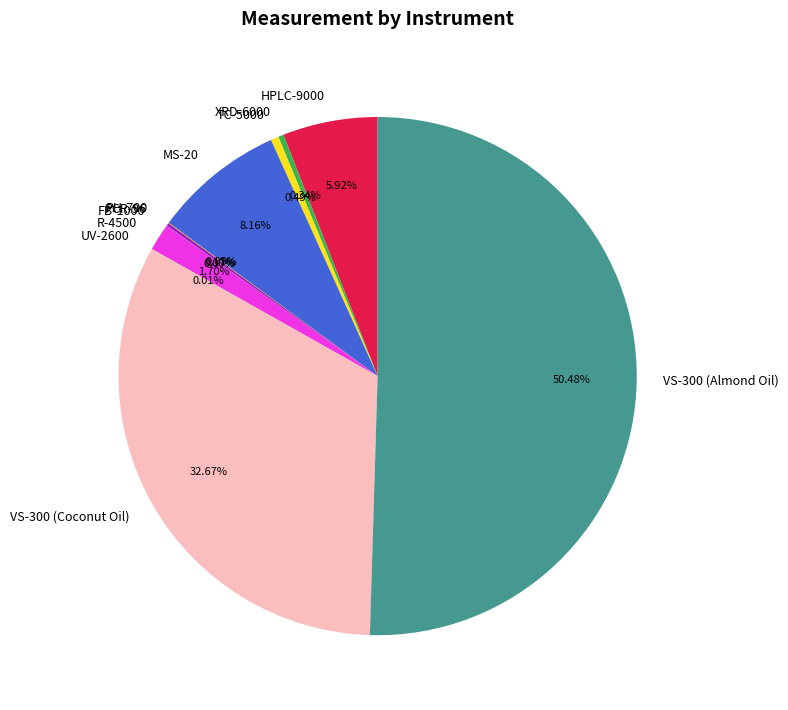

To the nearest percent, what is the average slice percentage?

9%